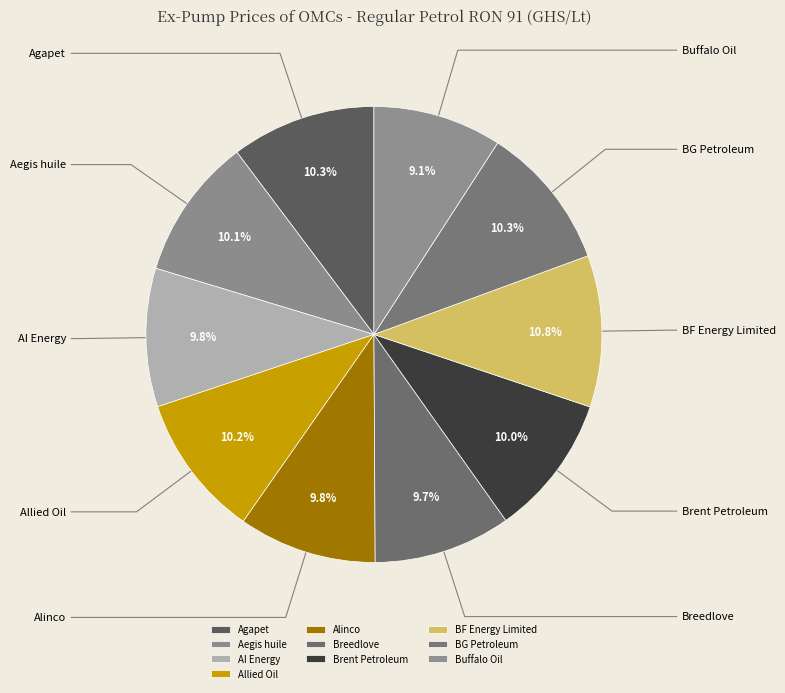

What percentage is the Agapet slice, to the nearest percent?

10%